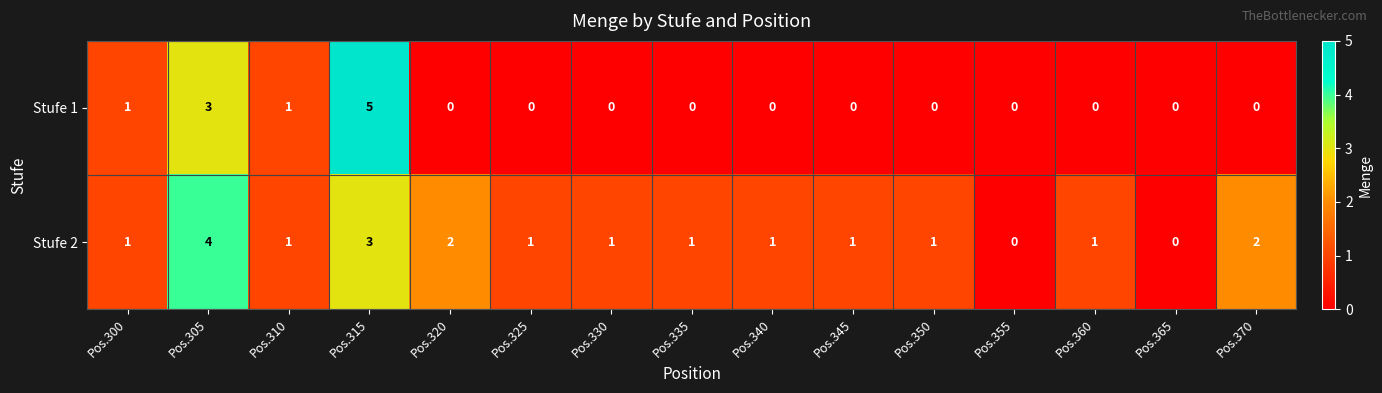

What is the greatest value displayed?

5